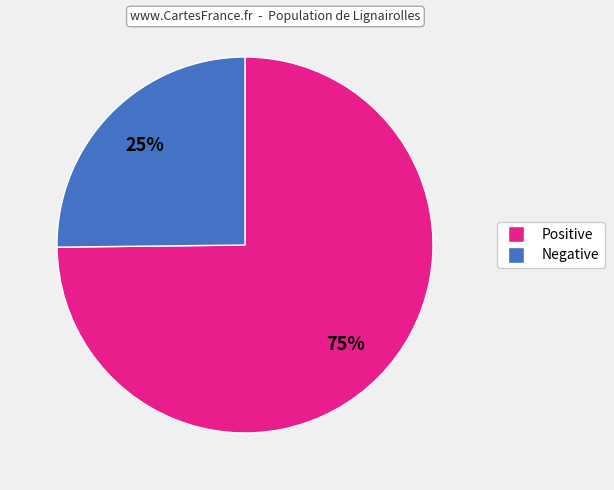

Does any single category account for the majority?

Yes